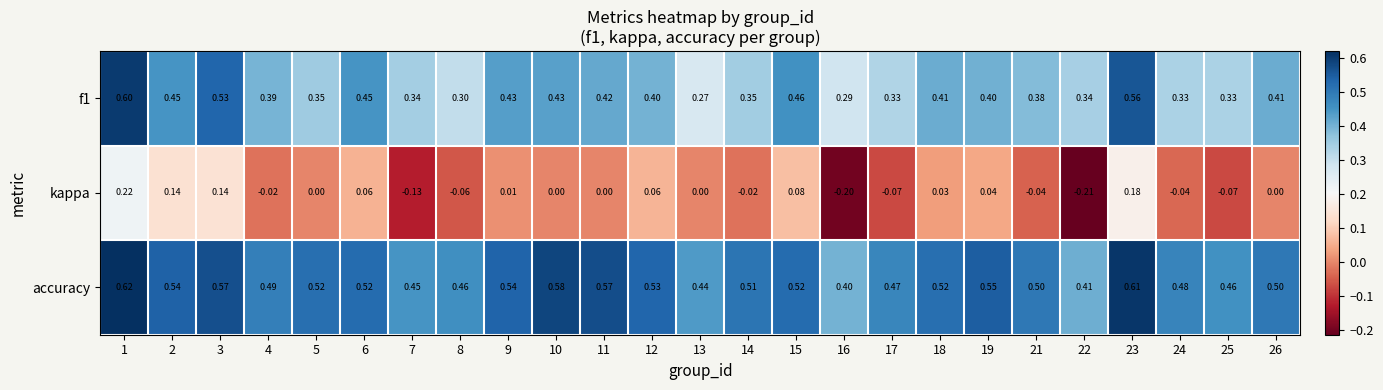

Which series has the largest total across all categories?

accuracy